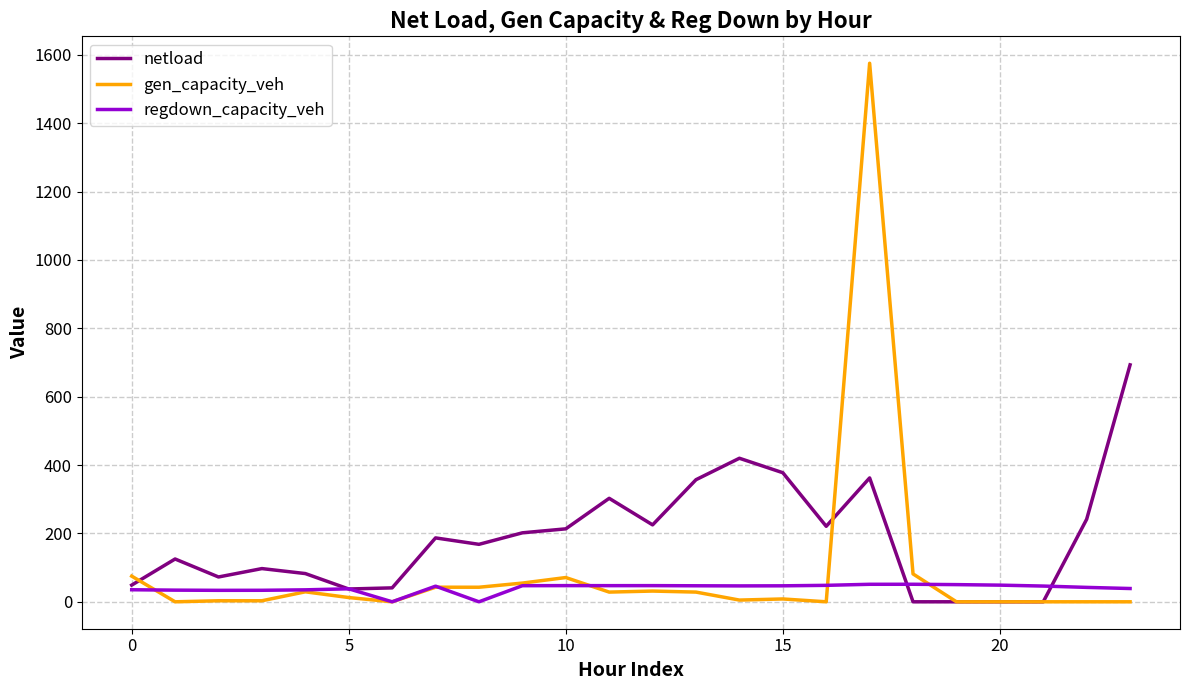

At how many categories does at least one series exceed 1510?

1